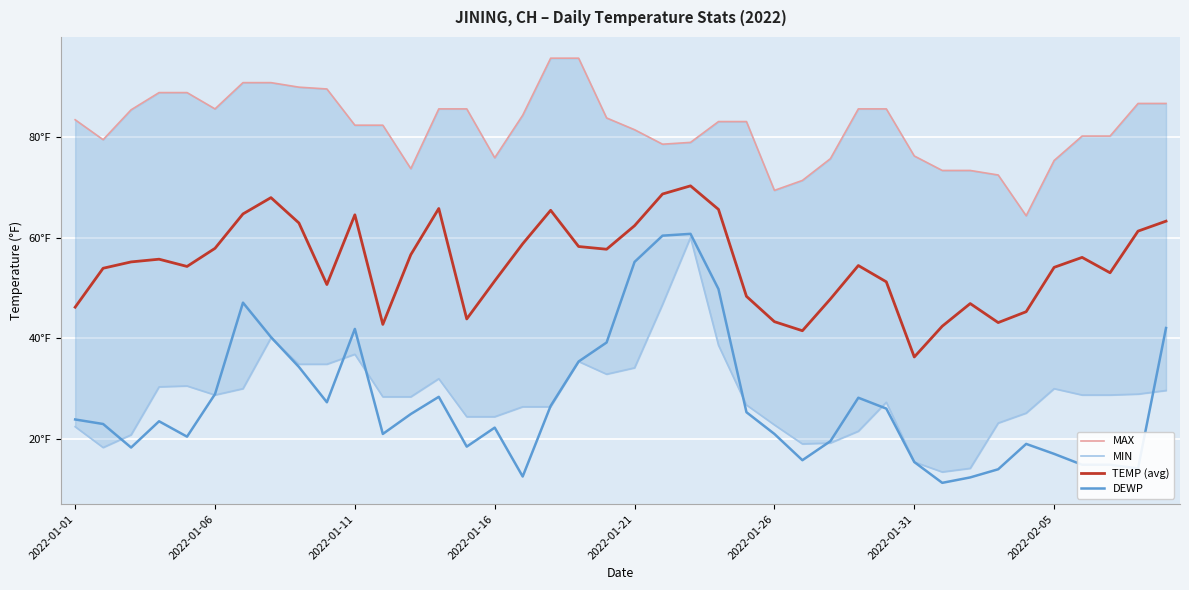

What is the difference between the maximum and second lowest values in the MIN series?

45.9